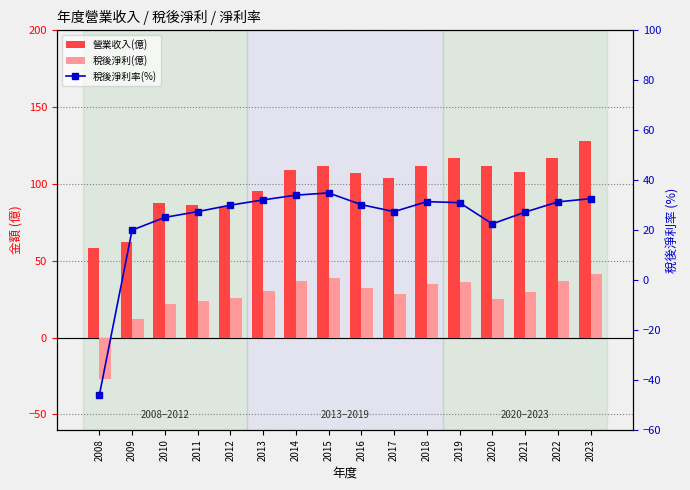

Which category has the highest value across all series?

2023